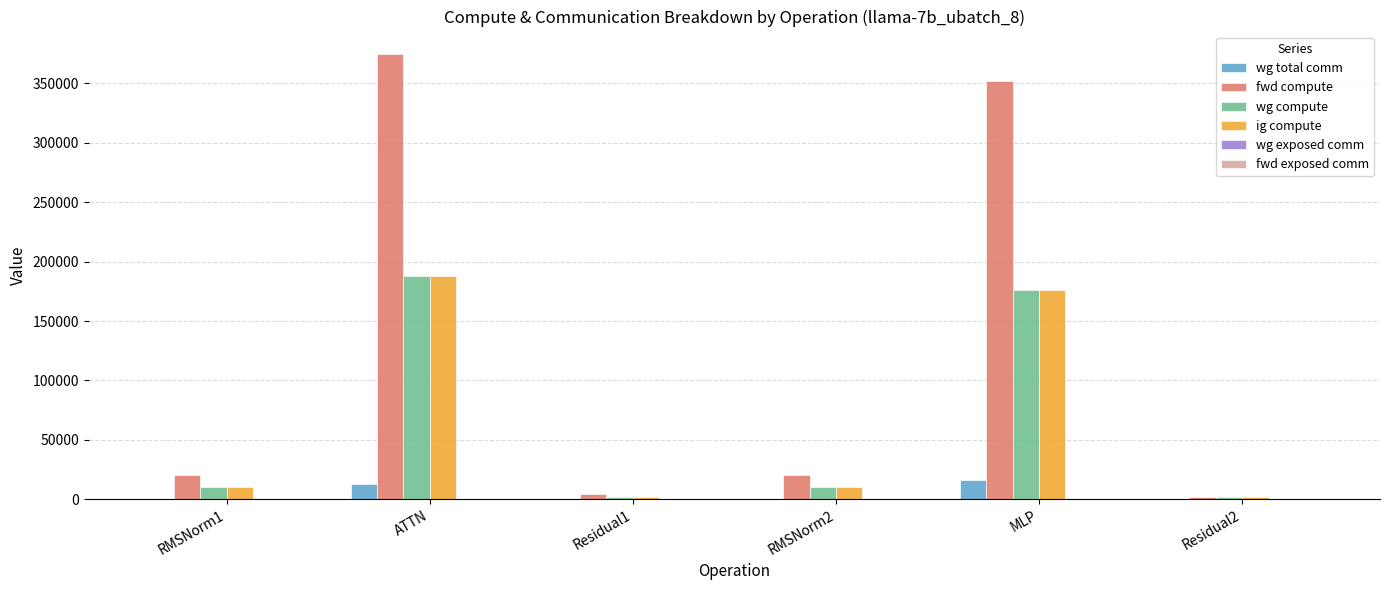

What is the total value across all series at MLP?

720263.9